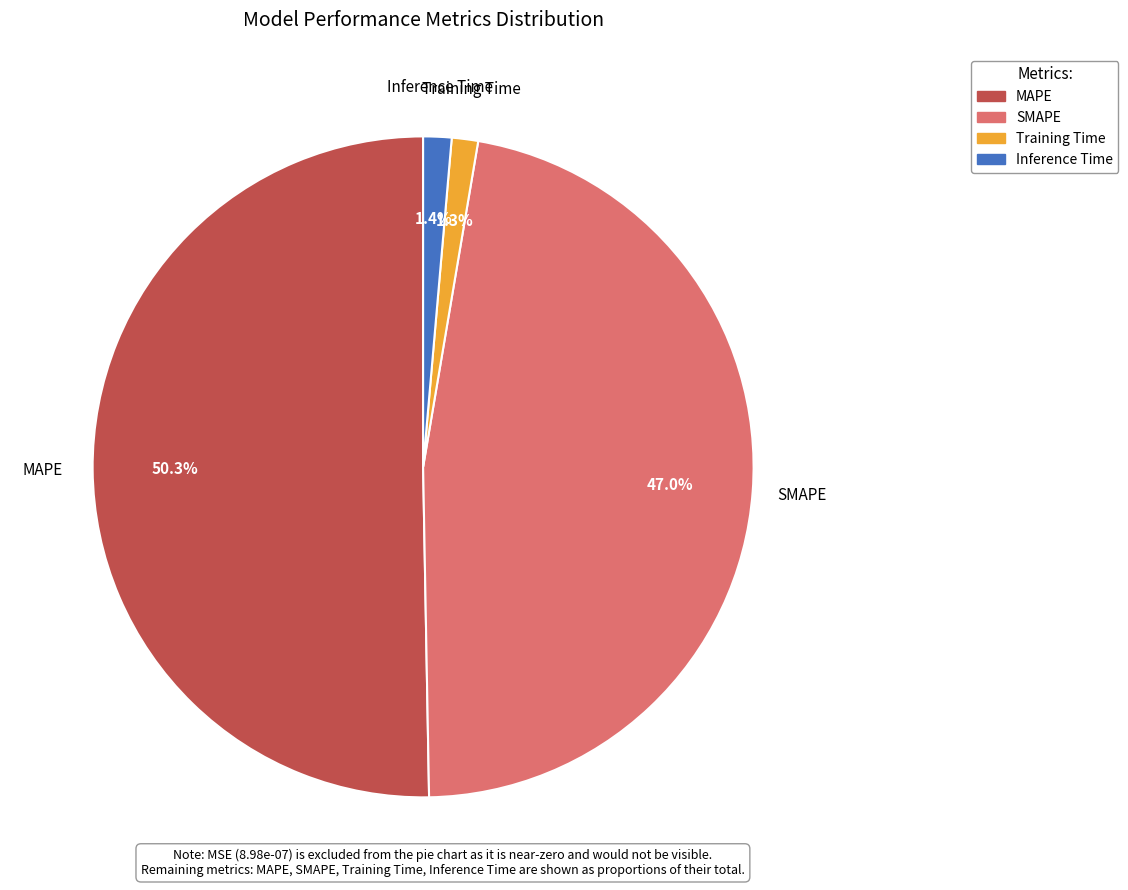

Approximately how many times larger is the value at SMAPE compared to MAPE?

0.9